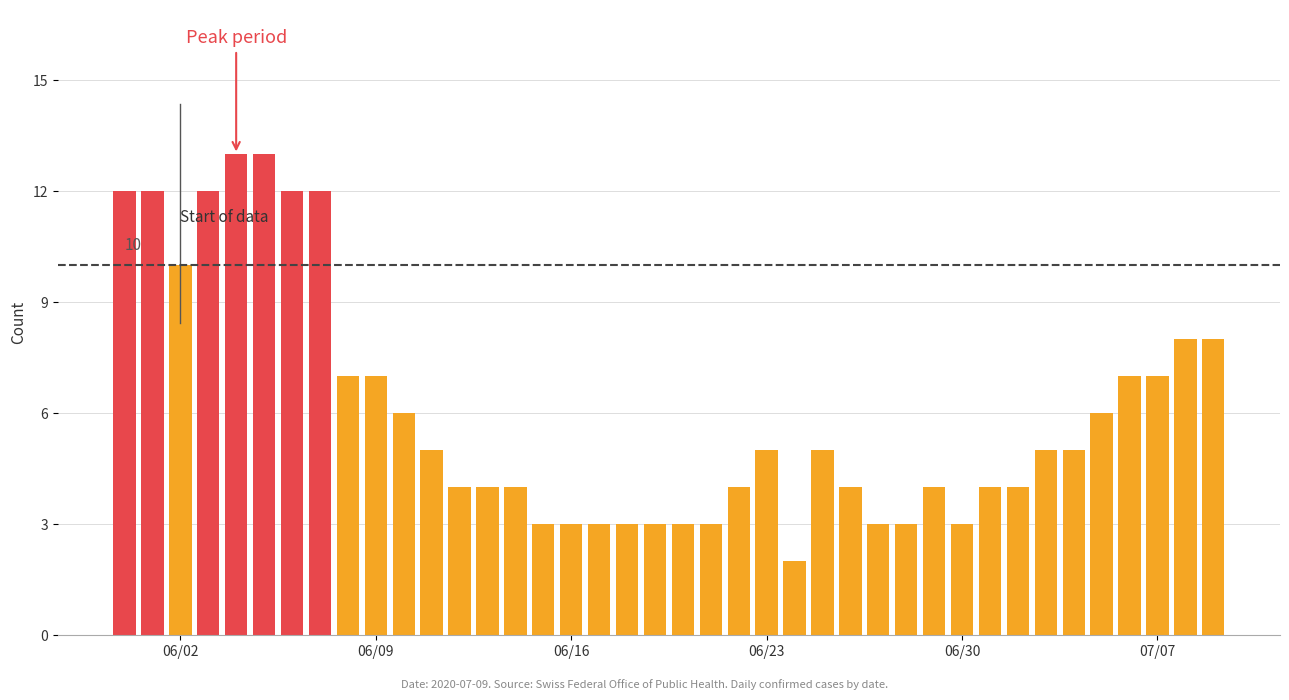

What is the value of the 39th bar from the left?

8